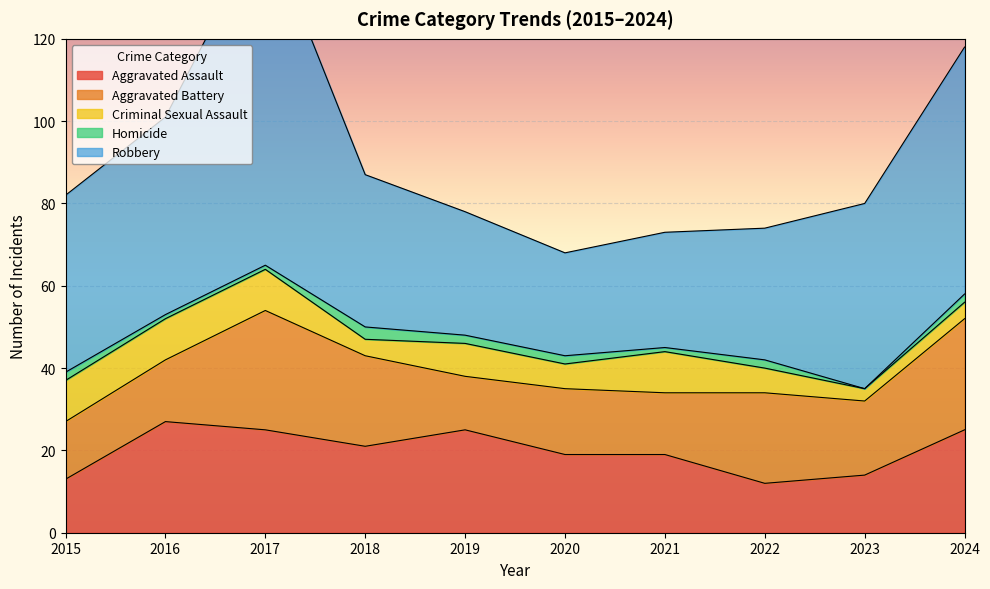

The Criminal Sexual Assault series shows 2 at 2021. True or false?

False